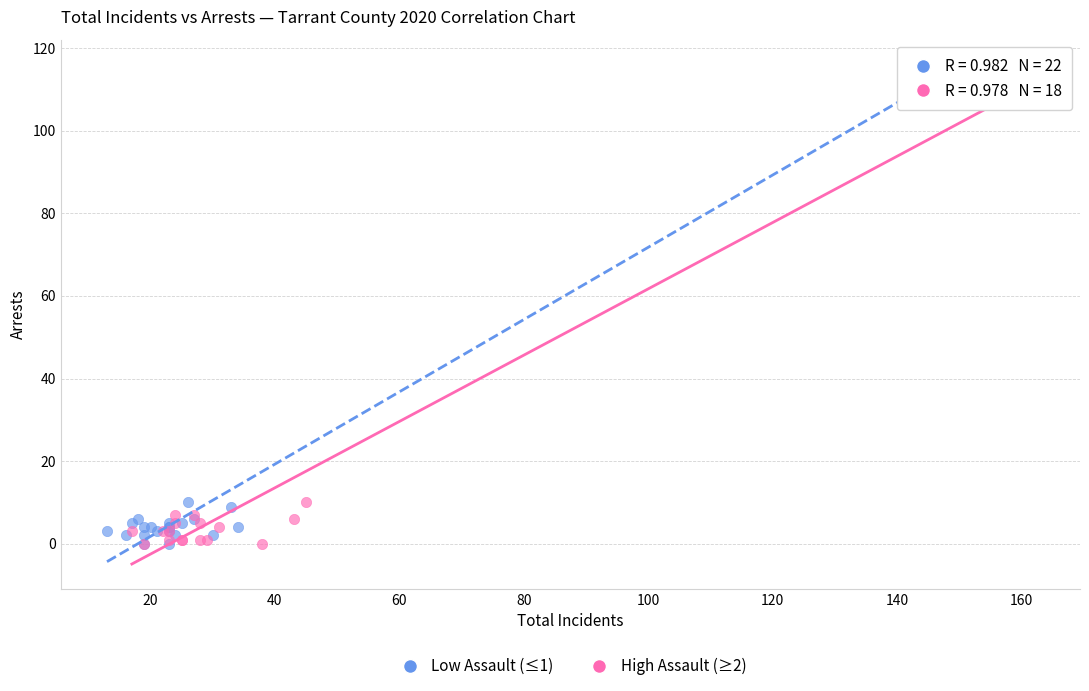

Which series has the largest Y range (max minus min)?

High Assault (≥2)